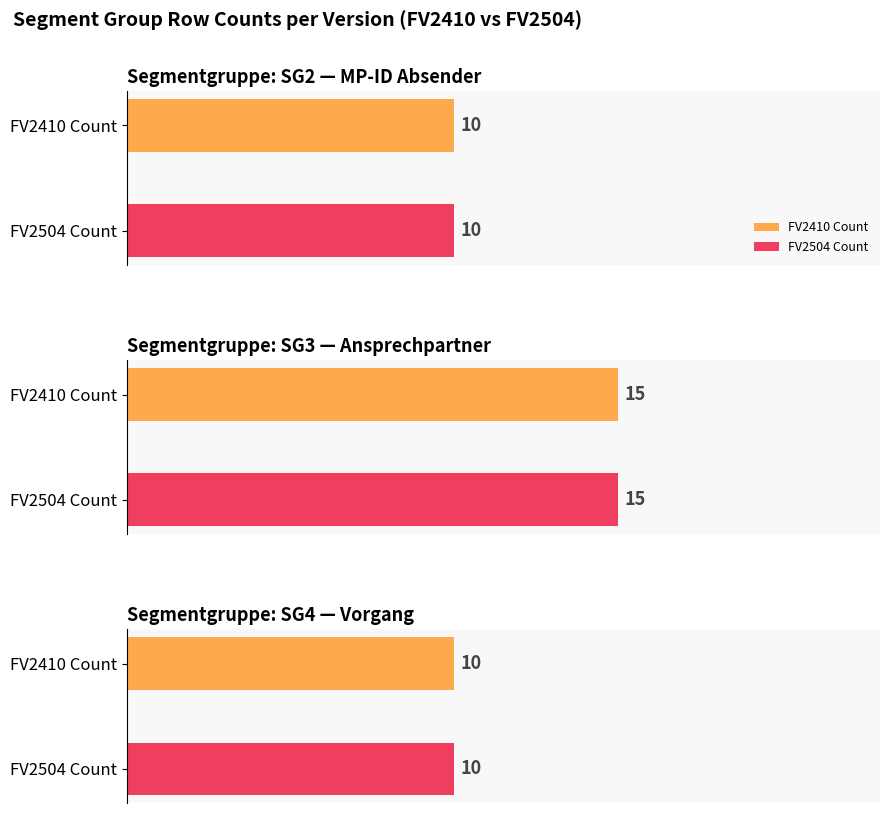

Does the chart contain stacked bars?

No